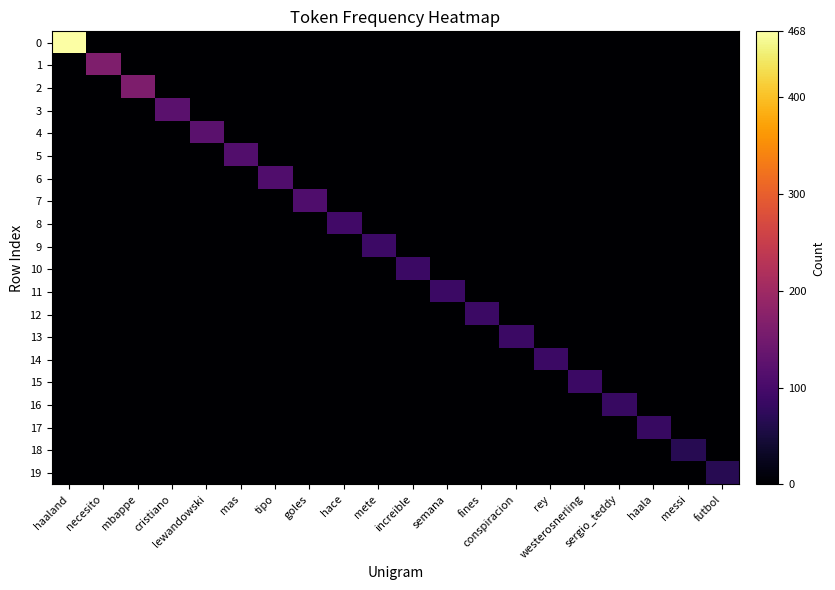

List the series in order of their peak value, highest first.

0, 1, 2, 3, 4, 5, 6, 7, 8, 9, 10, 11, 12, 13, 14, 15, 16, 17, 18, 19